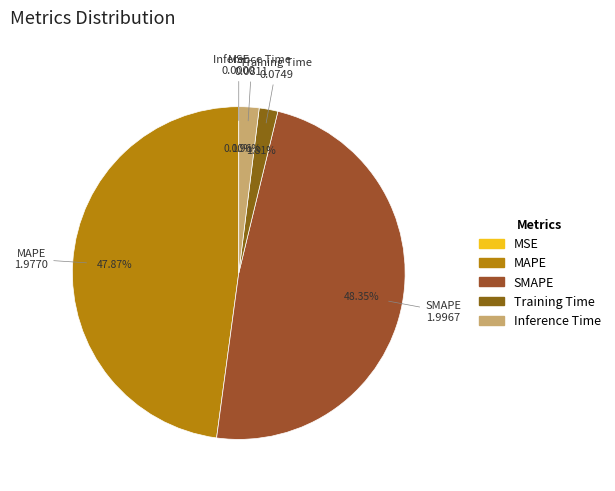

The Inference Time slice represents 2% of the pie. True or false?

True